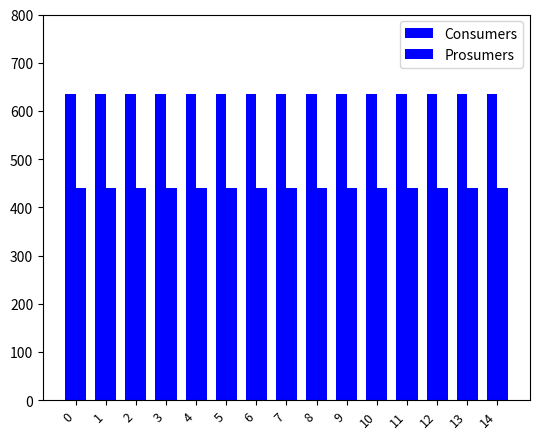

Reading right to left, extract all data points from this chart.

Consumers: 14=635	13=635	12=635	11=635	10=635	9=635	8=635	7=635	6=635	5=635	4=635	3=635	2=635	1=635	0=635
Prosumers: 14=440	13=440	12=440	11=440	10=440	9=440	8=440	7=440	6=440	5=440	4=440	3=440	2=440	1=440	0=440